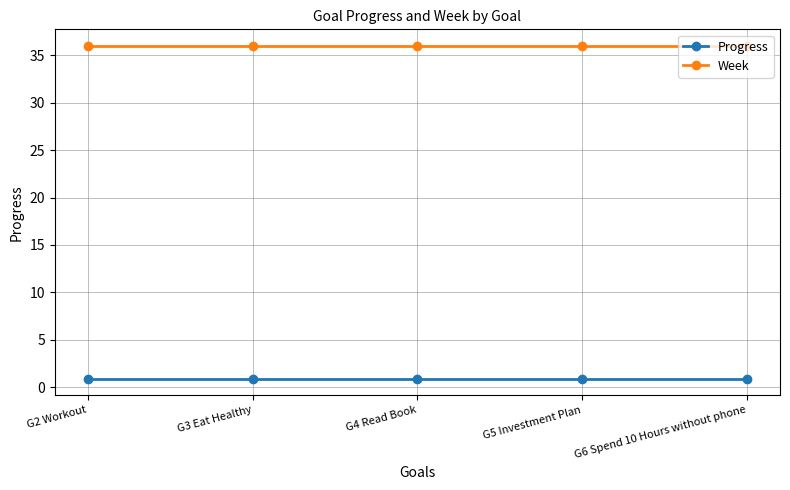

What is the spread (max minus min) of values at G5 Investment Plan?

35.1